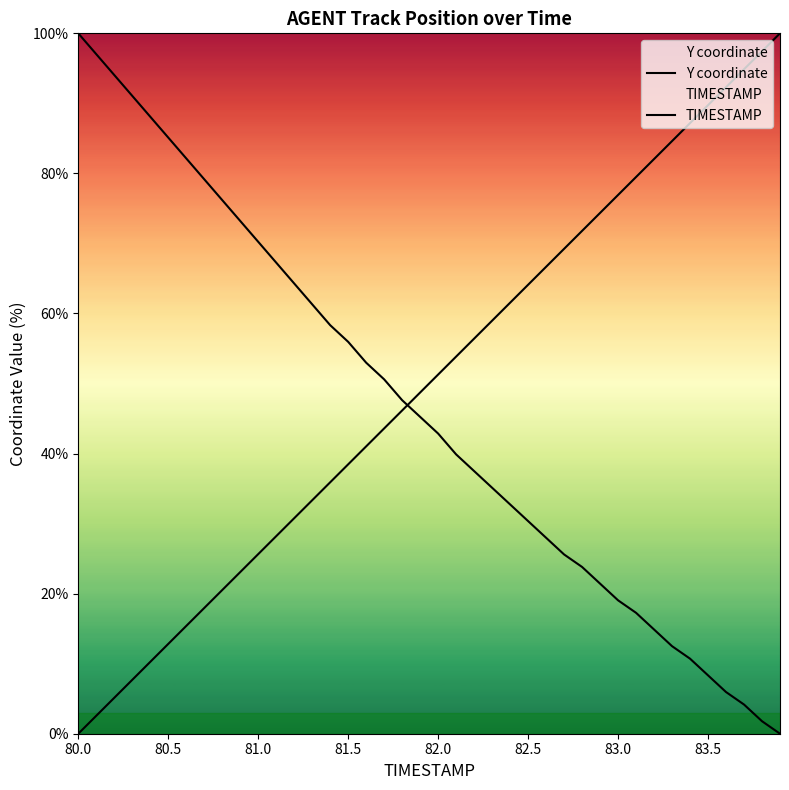

How many distinct data groups are displayed?

2